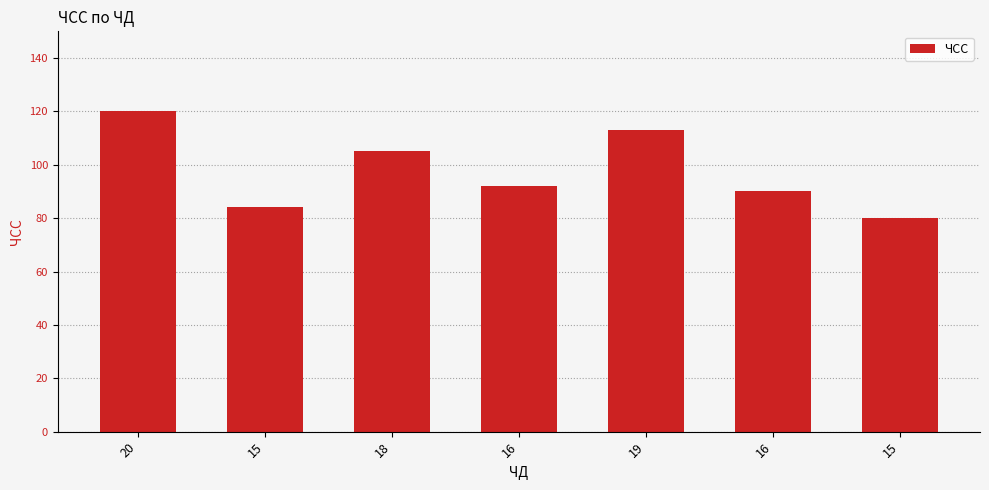

Reading left to right, what are all the values shown in this chart?

120	84	105	92	113	90	80